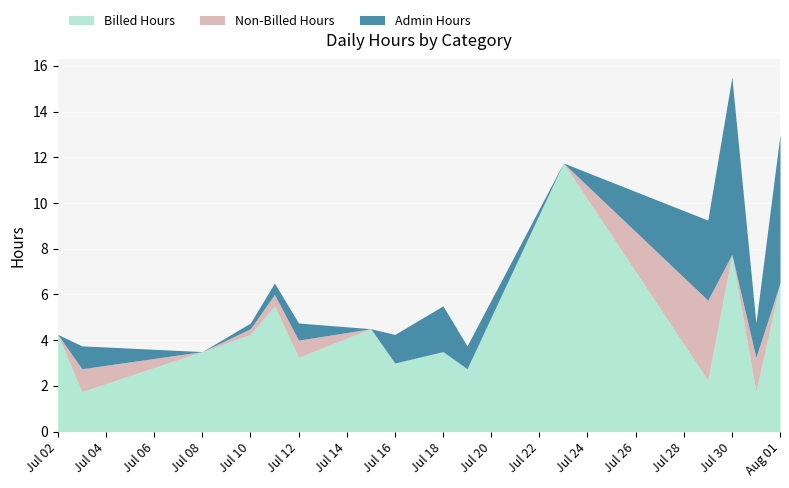

What is the label of the 6th point from the right?

2024-07-19